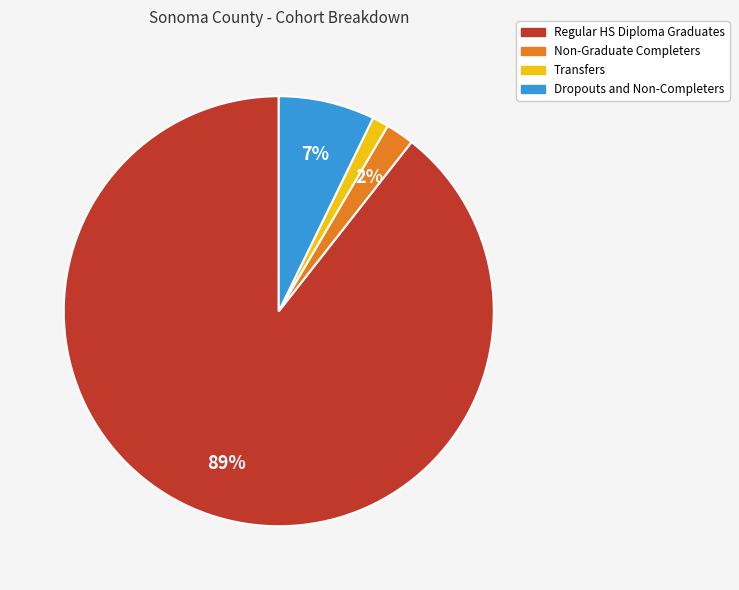

What is the majority slice?

Regular HS Diploma Graduates